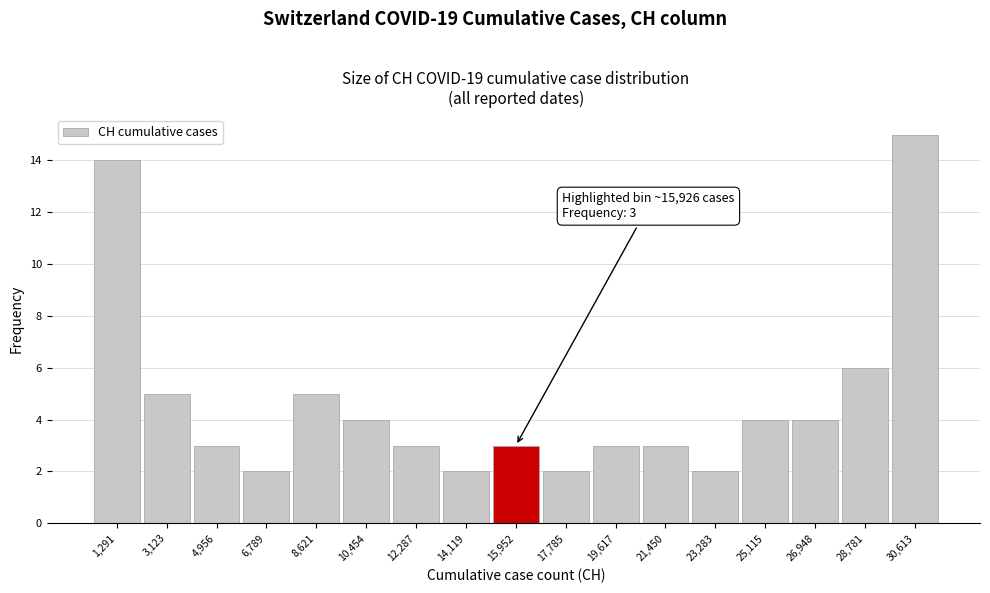

Over which range of the x-axis is the bar tallest?

29600 to 31600